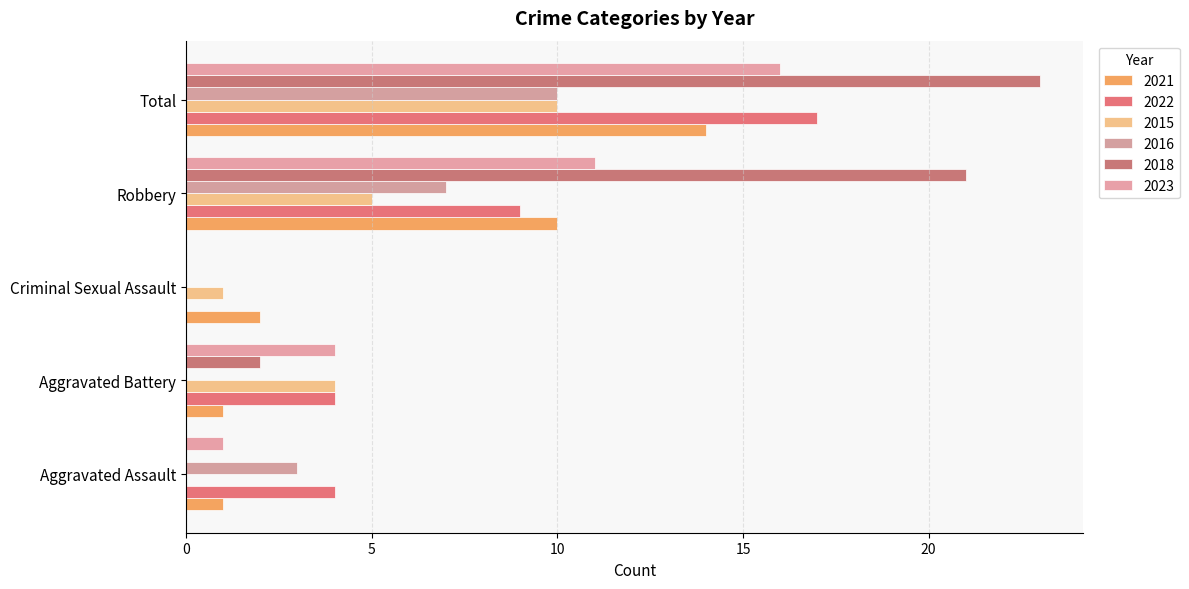

How many values in 2022 are above zero?

4